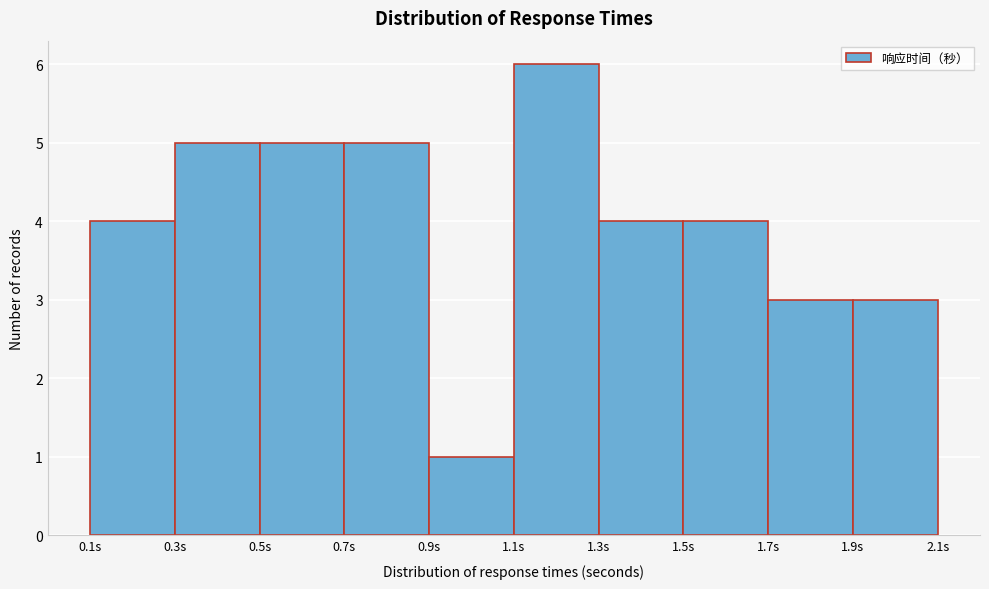

Reading left to right, list every bar in this chart as the range it spans on the x-axis followed by its height. The values are not printed on the chart, so give them approximately, as read against the axis.

0.1 to 0.3: 4
0.3 to 0.5: 5
0.5 to 0.7: 5
0.7 to 0.9: 5
0.9 to 1.1: 1
1.1 to 1.3: 6
1.3 to 1.5: 4
1.5 to 1.7: 4
1.7 to 1.9: 3
1.9 to 2.1: 3